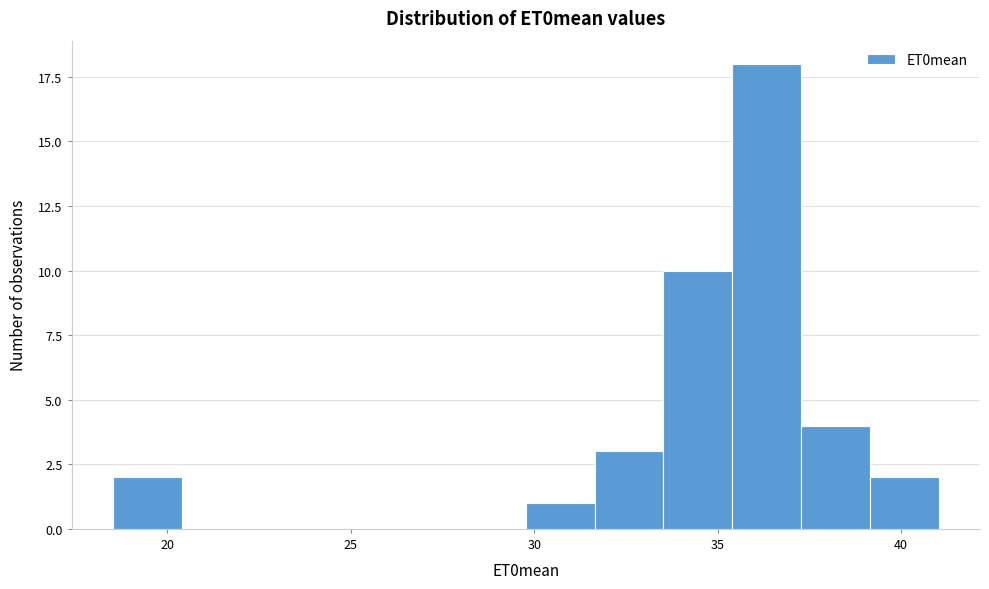

Around what value on the x-axis is the tallest bar? Give the approximate position of its centre, as read against the axis.

36.5